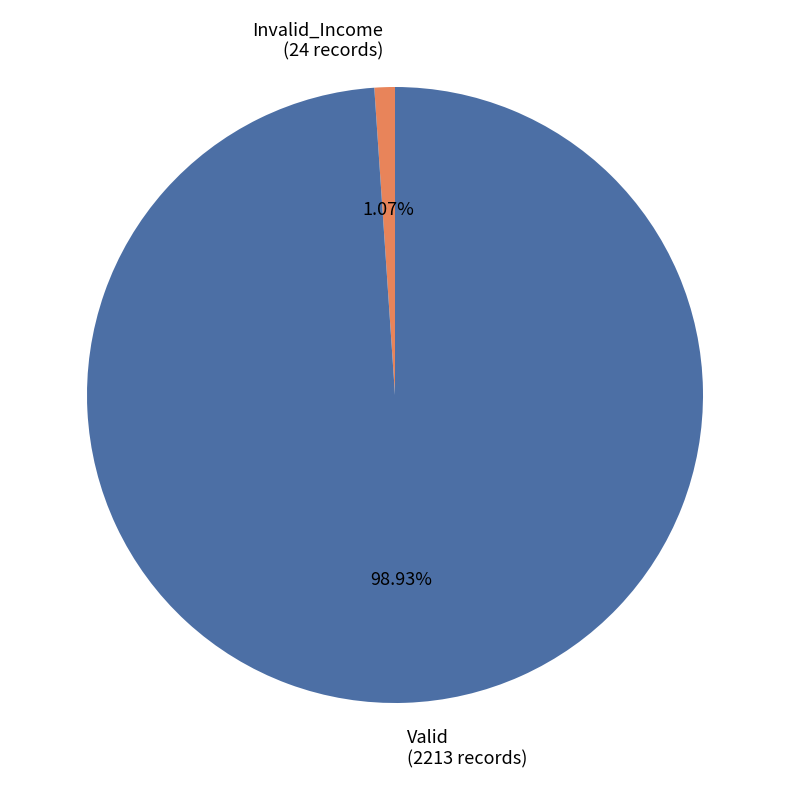

Between Valid (2213 records) and Invalid_Income (24 records), which is larger?

Valid (2213 records)